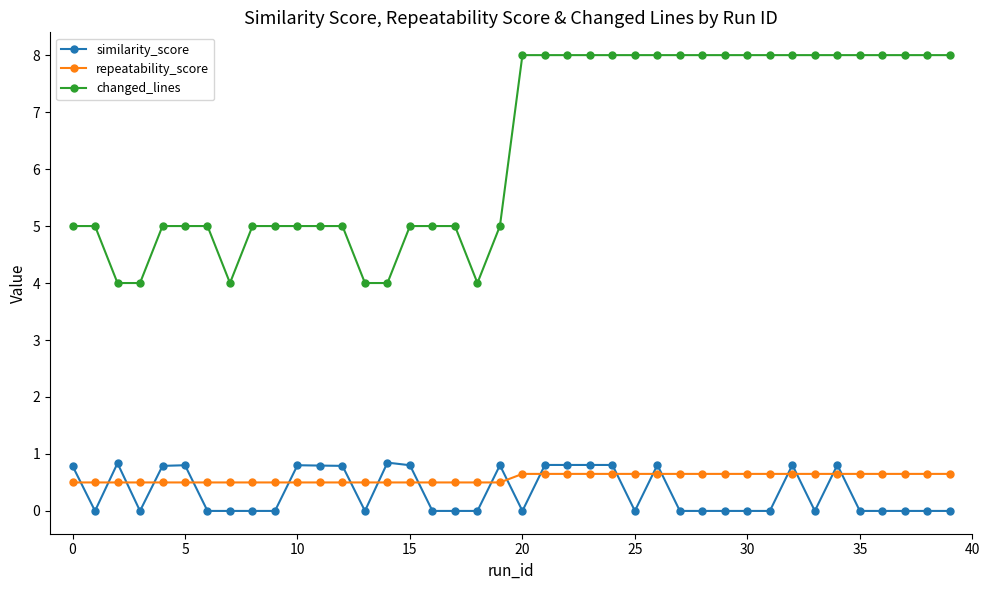

True or false: similarity_score and changed_lines cross at least once.

False